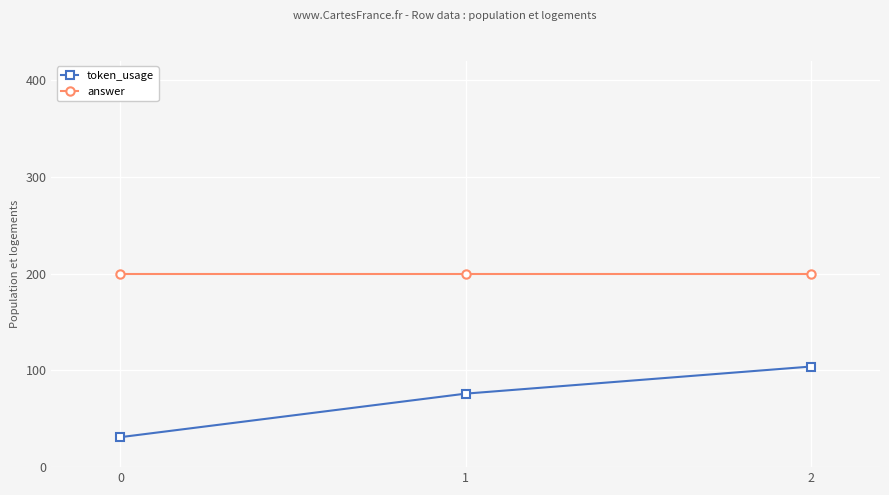

Does the chart have visible grid lines?

Yes